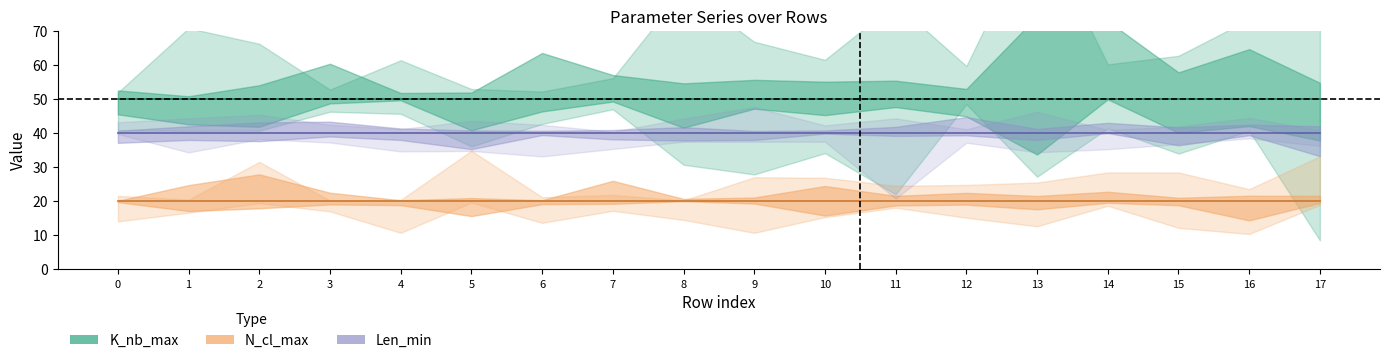

True or false: Len_min has a value of 40 at 4.

True